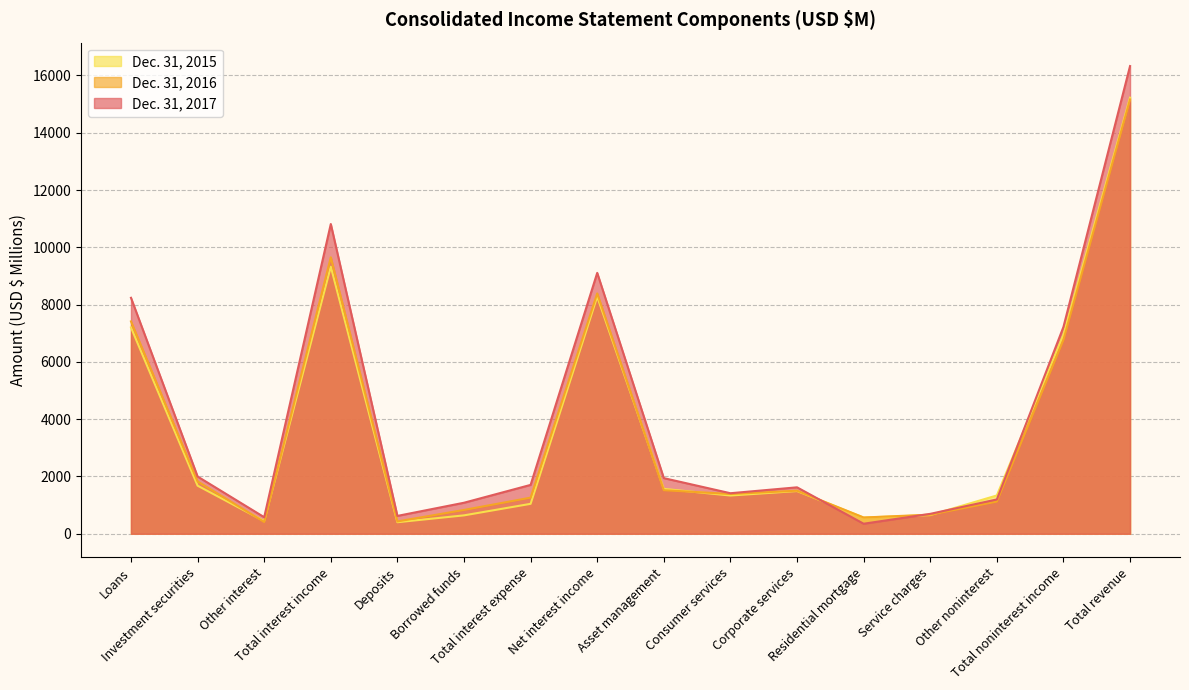

How many categories are shown in the chart?

16